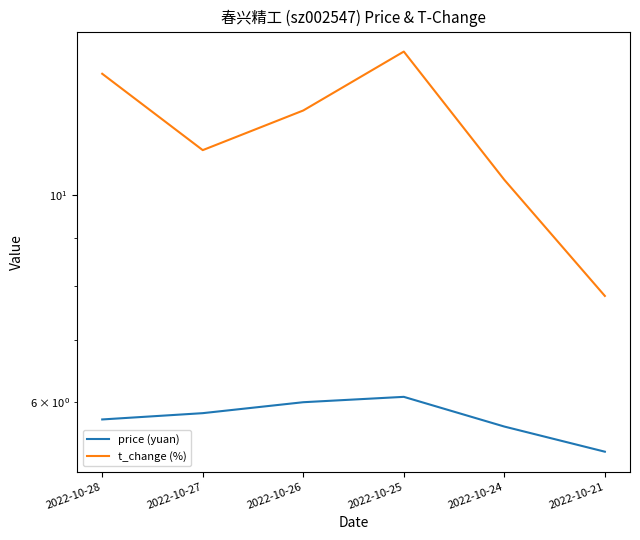

Reading left to right, extract all data points from this chart.

price (yuan): 5.8	5.8	6.0	6.1	5.7	5.3
t_change (%): 13.5	11.2	12.3	14.3	10.4	7.8